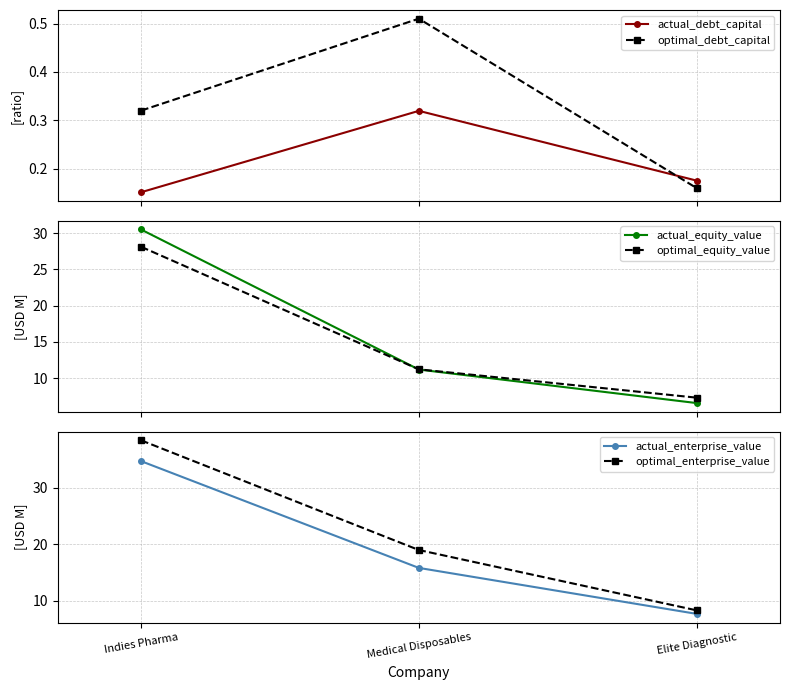

Which category has the highest value in the optimal_debt_capital series?

Medical Disposables